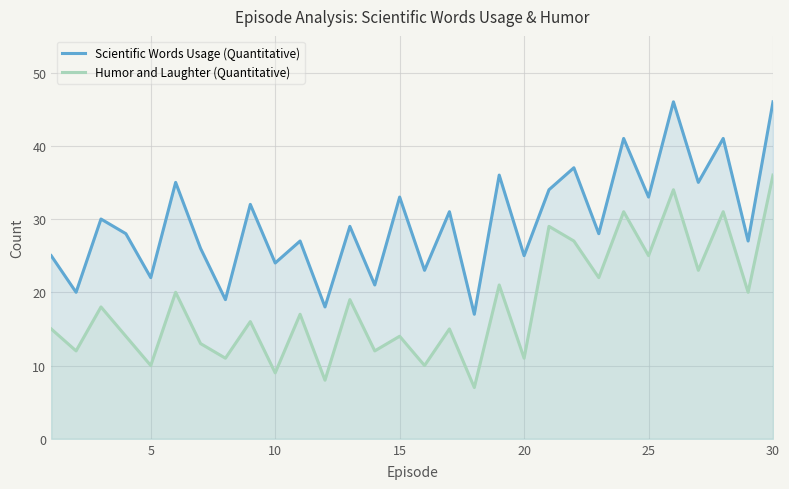

What is the difference between the maximum and second lowest values in the Humor and Laughter (Quantitative) series?

28